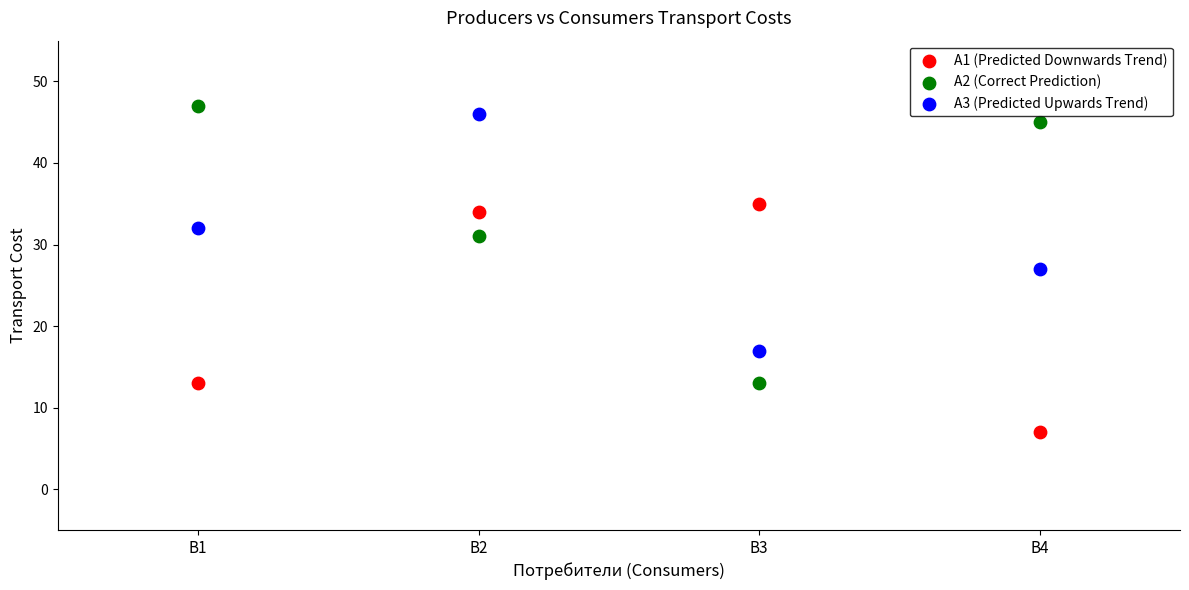

Across all data points, what is the range of Y values (max minus min)?

40